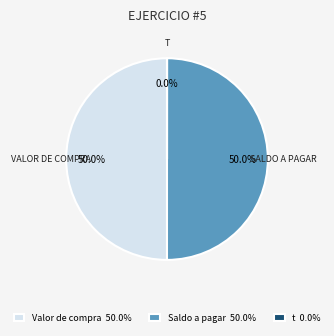

What is the ratio of the value at Saldo a pagar 50.0% to the value at Valor de compra 50.0%?

1.0